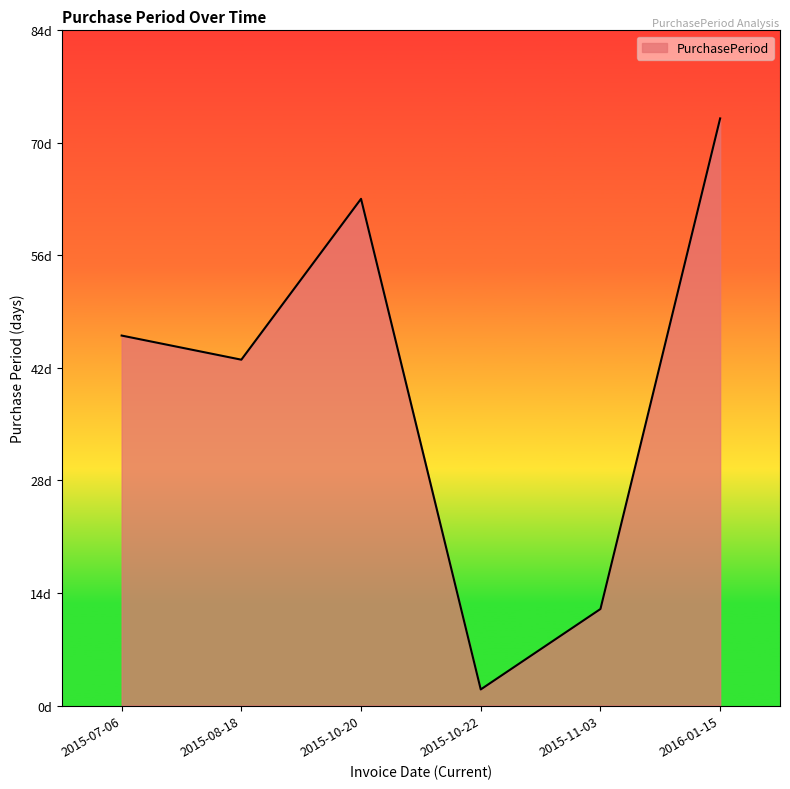

What is the sum of the values at 2015-08-18 and 2015-10-22?

45